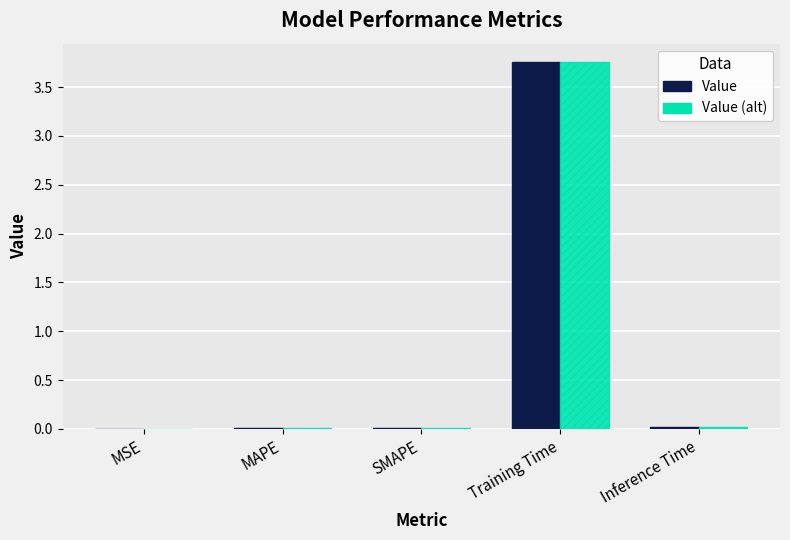

The Value (alt) series shows 0.0 at Inference Time. True or false?

True